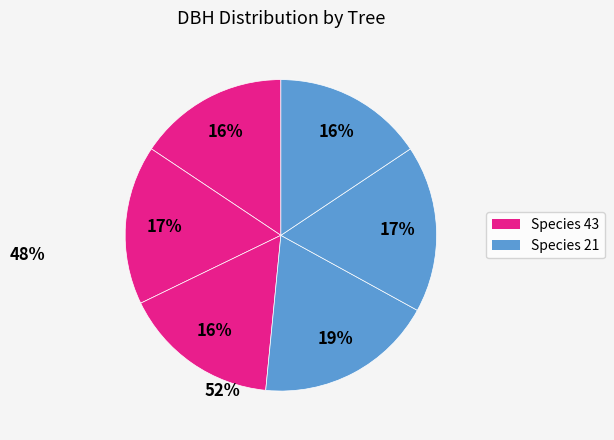

How many slices are in this pie chart?

6